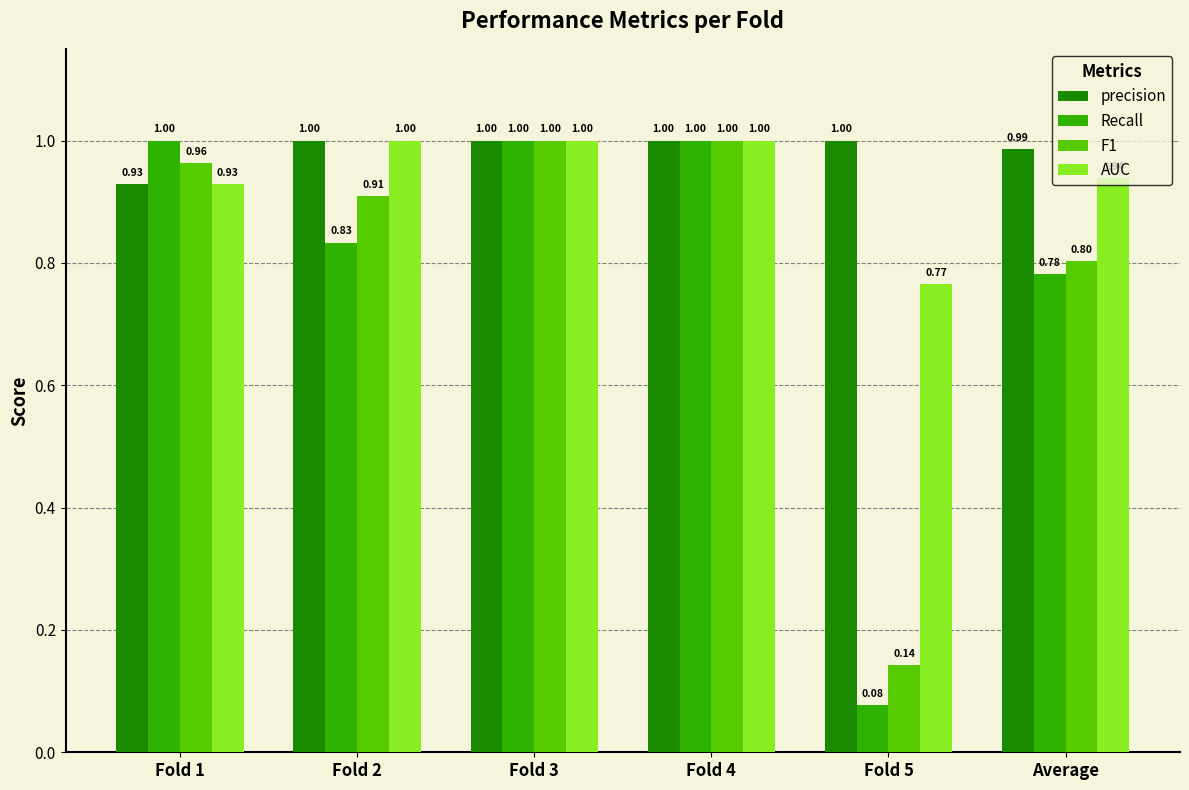

At how many categories does at least one series exceed 0?

6